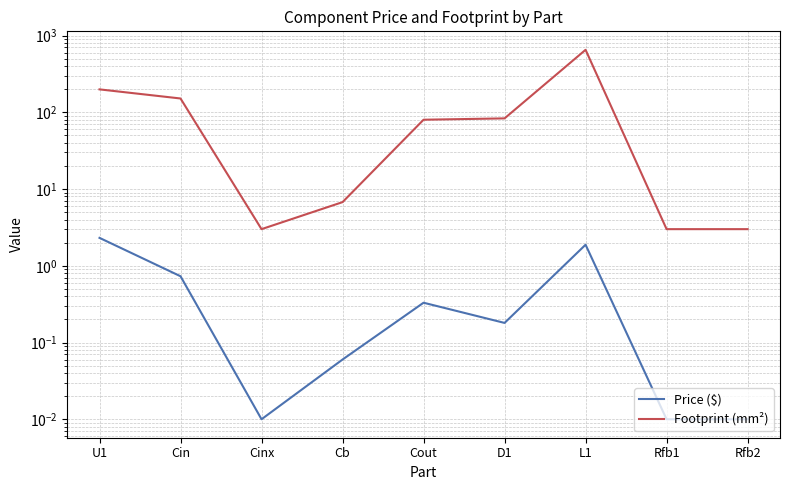

What is the difference between the maximum and minimum values in the Price ($) series?

2.3